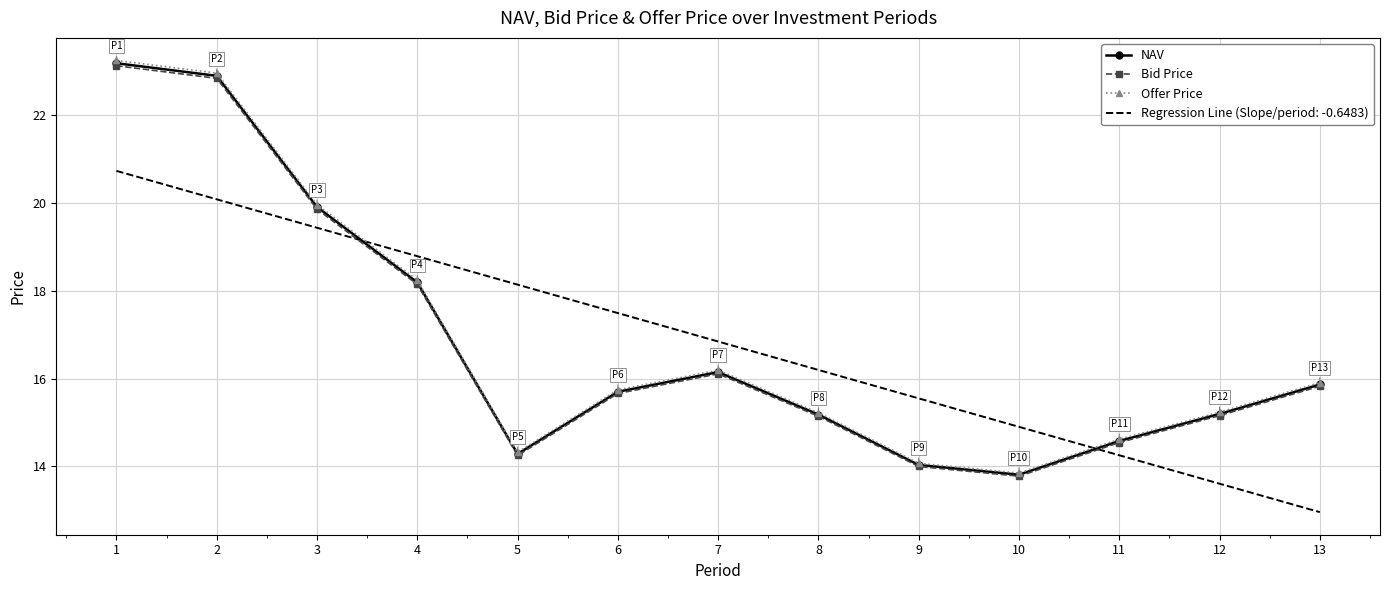

What is the maximum value shown in the chart?

23.3